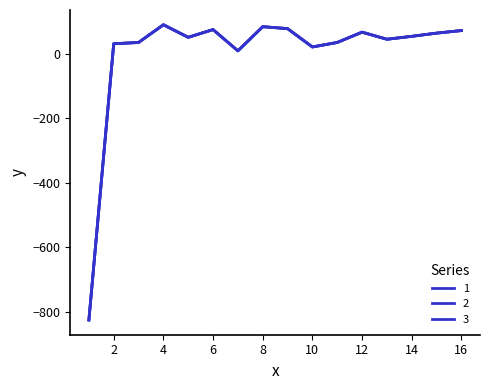

What is the value of the 1 point at the 5th from the left?

52